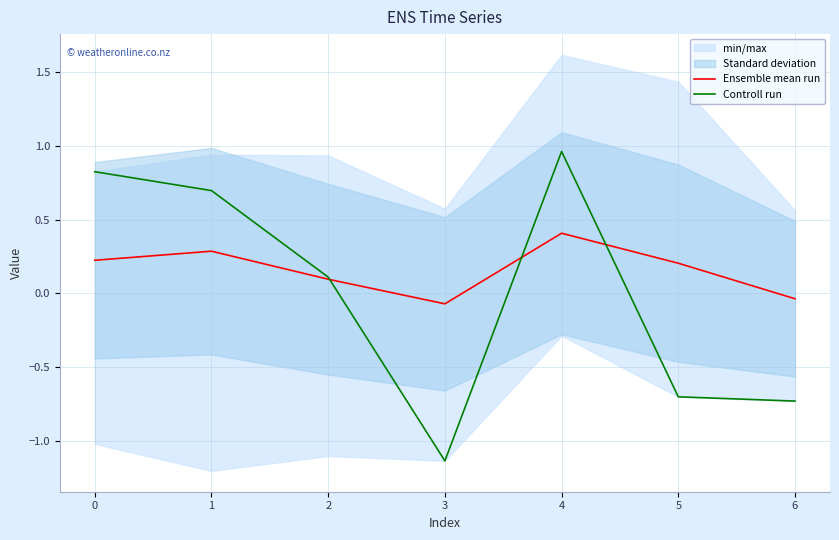

True or false: Ensemble mean run has a value of 0.3 at 1.

True